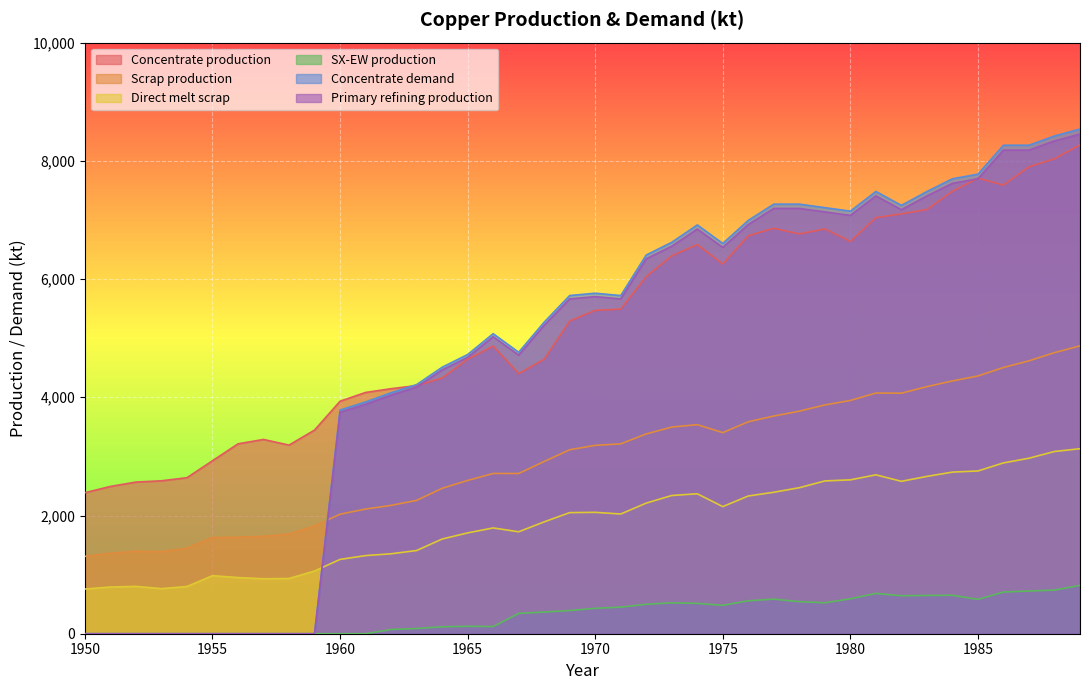

Reading right to left, transcribe all the data shown in this chart.

Concentrate production: 8268.6	8035.4	7897.6	7590.1	7706.8	7484.2	7176.7	7102.6	7039.0	6636.1	6848.3	6763.5	6859.0	6731.9	6254.7	6583.5	6392.7	6042.8	5491.4	5470.3	5290.1	4643.2	4399.4	4866.1	4643.5	4325.4	4198.2	4145.3	4081.7	3933.3	3445.6	3191.1	3286.6	3212.5	2926.2	2639.9	2587.0	2565.9	2491.7	2385.7
Scrap production: 4869.5	4755.4	4616.8	4503.9	4360.8	4276.9	4180.1	4069.4	4071.8	3946.5	3870.2	3765.3	3682.6	3585.5	3401.8	3536.5	3496.4	3379.8	3212.0	3186.9	3112.3	2913.9	2710.9	2711.5	2593.1	2460.1	2256.0	2171.0	2109.3	2021.8	1824.9	1684.8	1647.9	1633.0	1627.9	1446.5	1388.9	1395.2	1361.0	1308.7
Direct melt scrap: 3130.0	3083.2	2969.1	2890.1	2753.6	2734.3	2661.8	2578.2	2688.1	2603.1	2584.9	2470.2	2393.6	2330.2	2150.8	2367.6	2338.6	2209.6	2025.4	2053.6	2049.2	1892.4	1724.8	1789.6	1705.9	1601.7	1407.5	1352.5	1322.0	1257.2	1060.8	934.5	929.9	950.2	981.9	799.0	762.9	801.3	790.0	756.1
SX-EW production: 817.4	737.6	722.4	704.9	581.2	650.8	647.3	642.4	682.0	590.9	522.7	542.5	585.0	557.1	480.3	513.5	522.3	498.2	449.6	429.7	391.9	366.8	343.6	120.9	125.5	117.6	87.8	70.7	0.0	0.0	0.0	0.0	0.0	0.0	0.0	0.0	0.0	0.0	0.0	0.0
Concentrate demand: 8538.1	8420.8	8264.3	8264.6	7774.8	7696.7	7481.4	7246.5	7482.1	7149.1	7208.3	7267.5	7267.8	6993.7	6601.9	6915.9	6622.2	6406.9	5721.0	5760.6	5721.7	5271.1	4761.7	5075.7	4723.2	4507.9	4214.1	4077.3	3920.8	3784.0	0.0	0.0	0.0	0.0	0.0	0.0	0.0	0.0	0.0	0.0
Primary refining production: 8452.7	8336.6	8181.7	8182.0	7697.0	7619.8	7406.6	7174.0	7407.3	7077.6	7136.2	7194.8	7195.1	6923.7	6535.9	6846.8	6556.0	6342.8	5663.8	5703.0	5664.5	5218.4	4714.0	5025.0	4675.9	4462.8	4172.0	4036.6	3881.6	3746.1	0.0	0.0	0.0	0.0	0.0	0.0	0.0	0.0	0.0	0.0